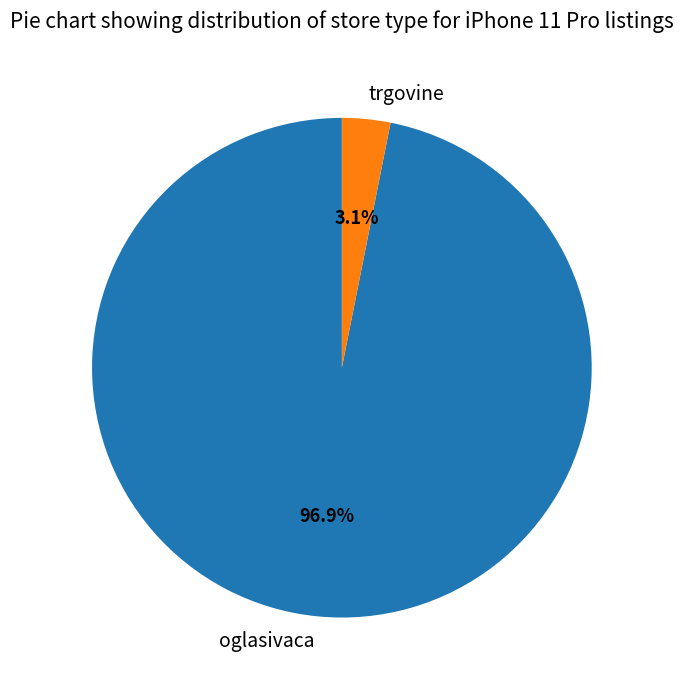

What is the total percentage of oglasivaca and trgovine?

100.0%